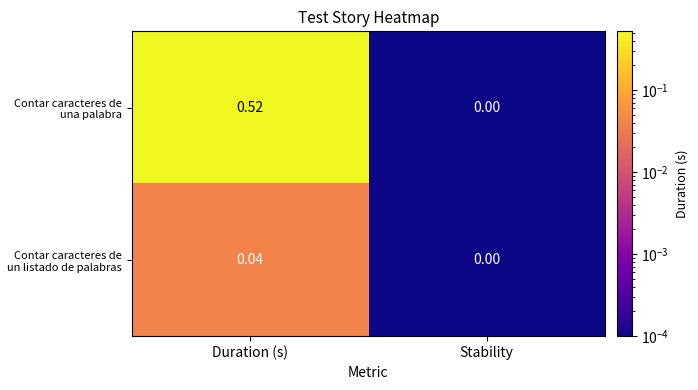

Which series has the largest range (max minus min)?

Contar caracteres de una palabra